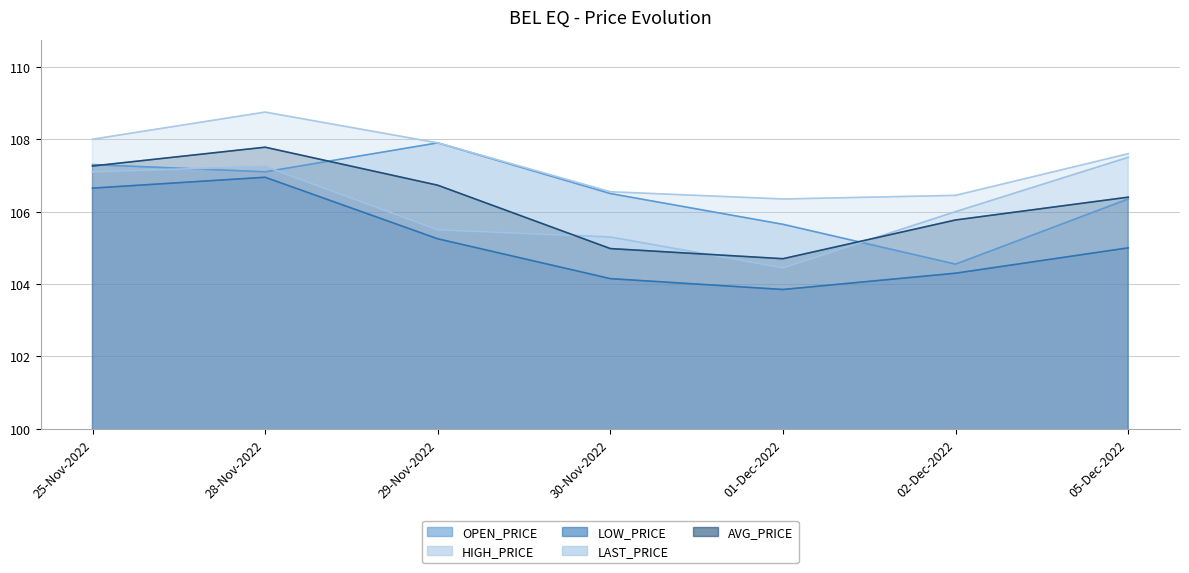

What is the sum of all LOW_PRICE values?

736.1